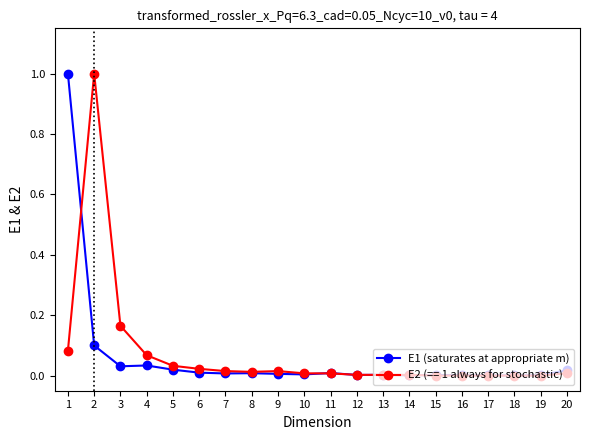

What is the total value across all series at 2?

1.1